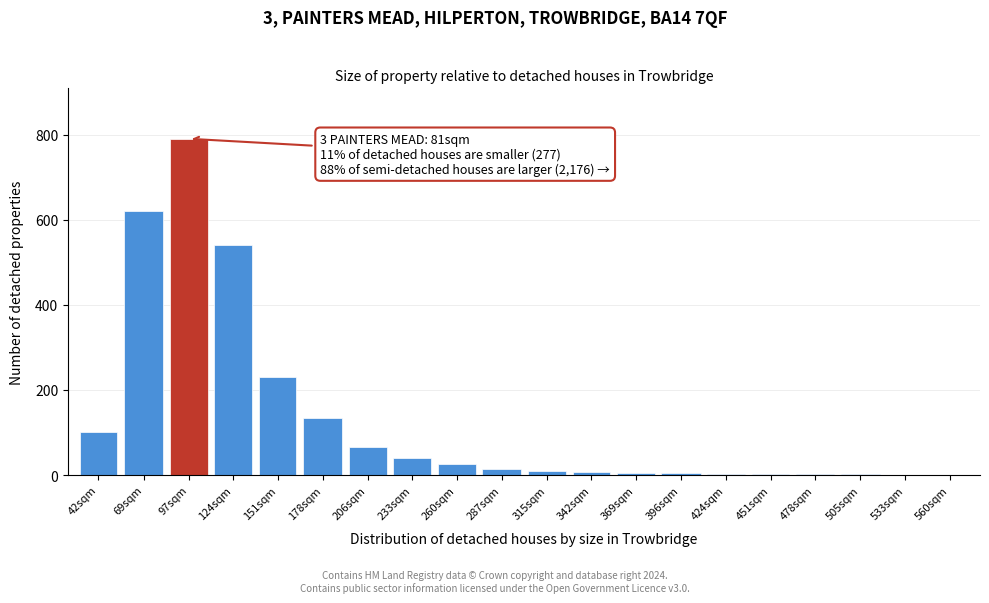

What is the change in value from 69sqm to 233sqm?

-580